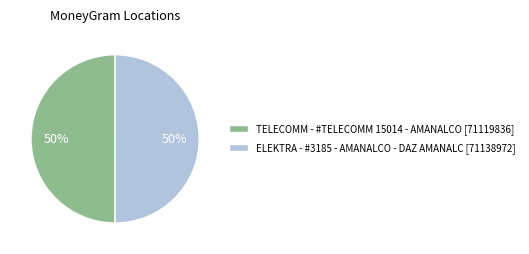

What is the ratio of the value at TELECOMM - #TELECOMM 15014 - AMANALCO to the value at ELEKTRA - #3185 - AMANALCO - DAZ AMANALC?

1.0